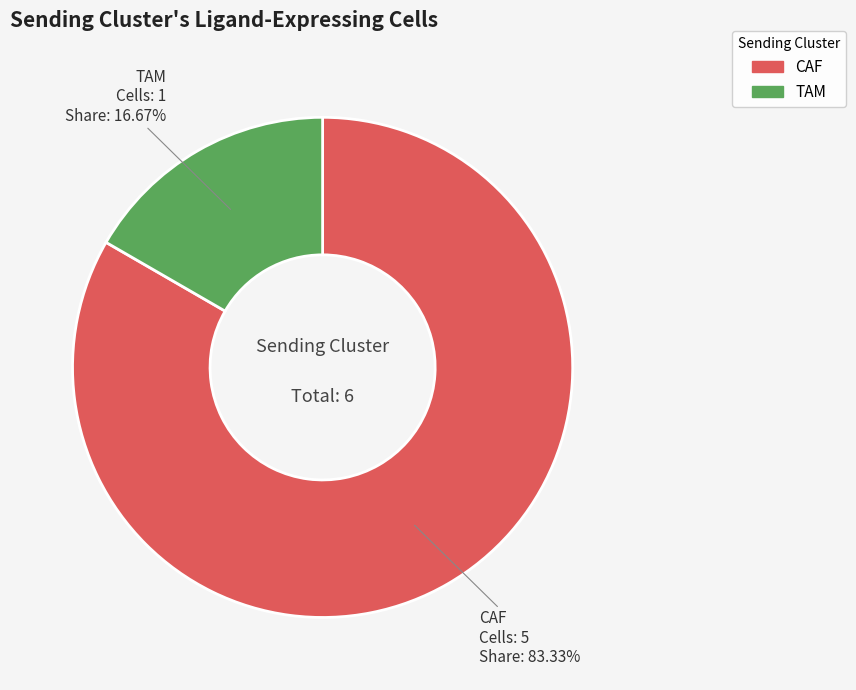

Count the number of slices in the pie.

2